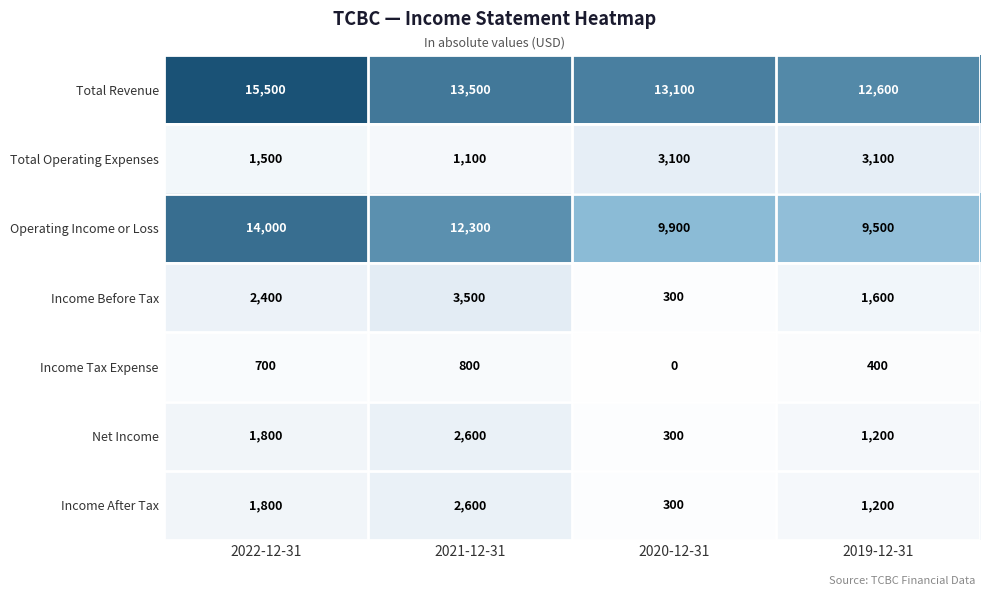

What is the difference between the maximum and minimum values in the Income Tax Expense series?

800